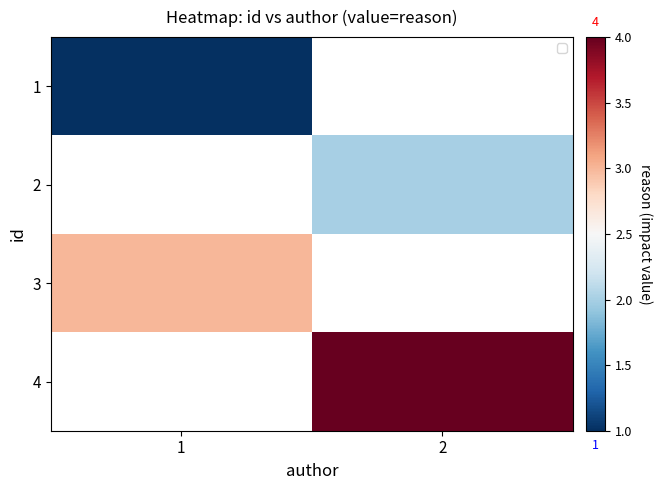

List the labels in order of 2 value, largest first.

1, 2